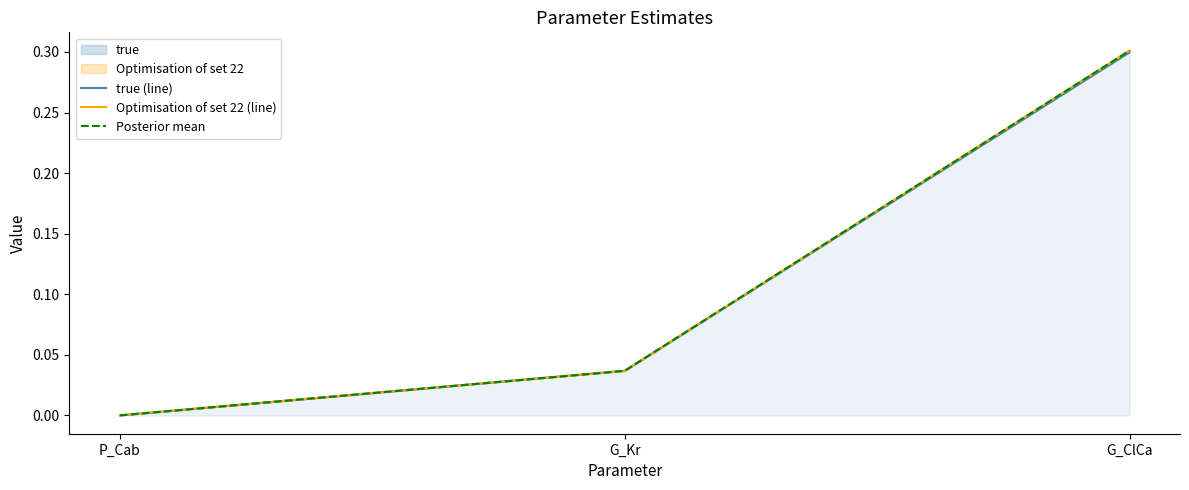

Between P_Cab and G_Kr, which series saw the biggest shift?

true (line)